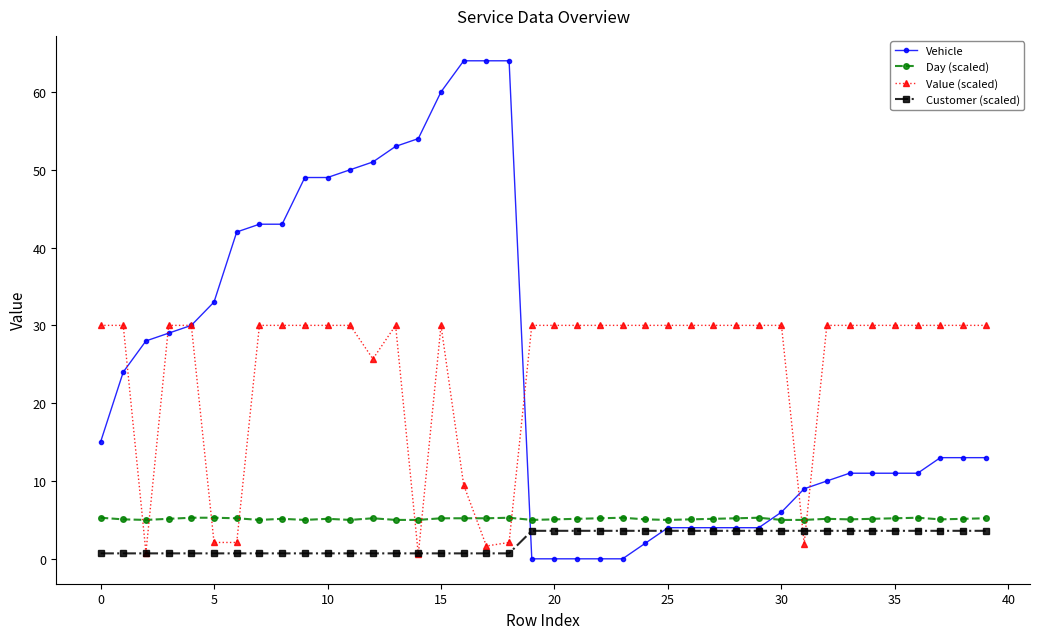

Is this an area chart (filled region under the line)?

No